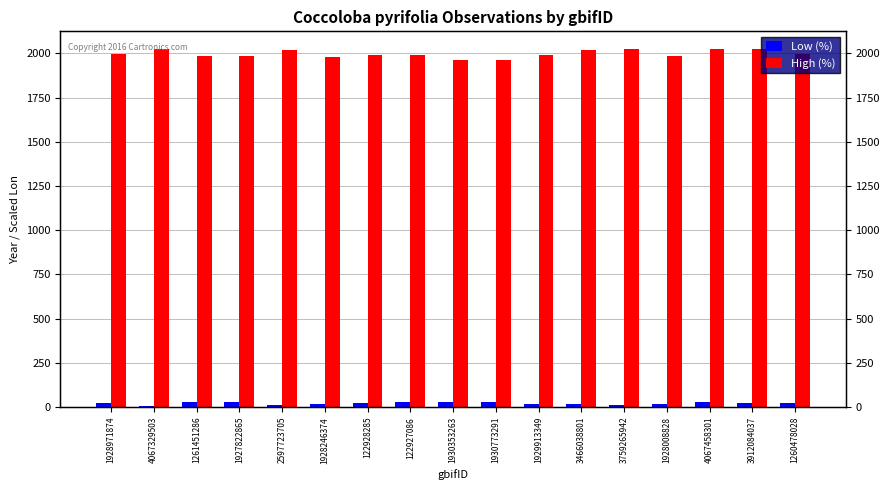

What is the smallest value displayed?

6